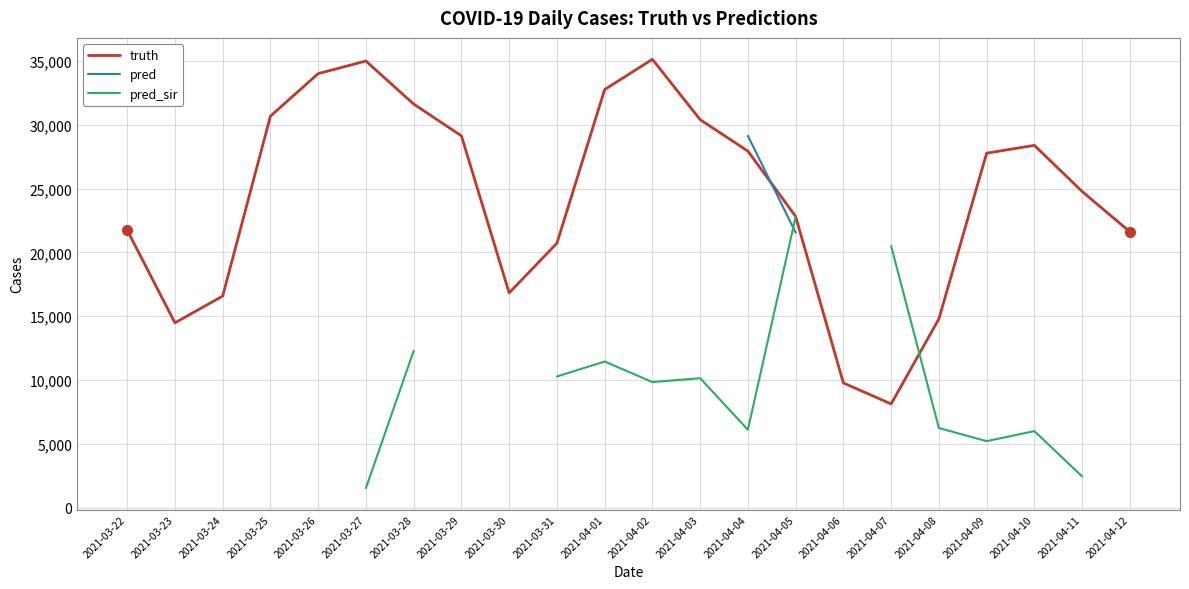

Is the value of pred at 2021-04-08 greater than the value of truth at 2021-03-25?

No